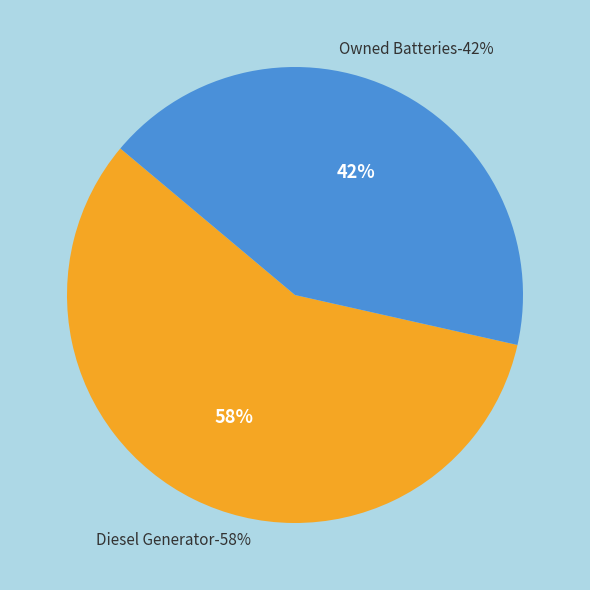

What is the majority slice?

Diesel Generator